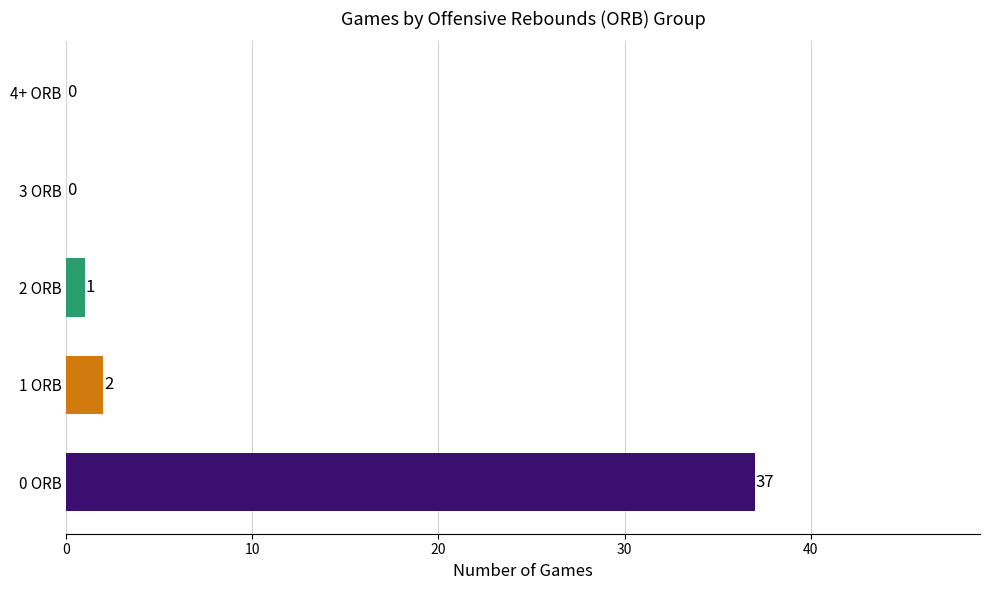

Reading top to bottom, what are all the values shown in this chart?

4+ ORB=0	3 ORB=0	2 ORB=1	1 ORB=2	0 ORB=37